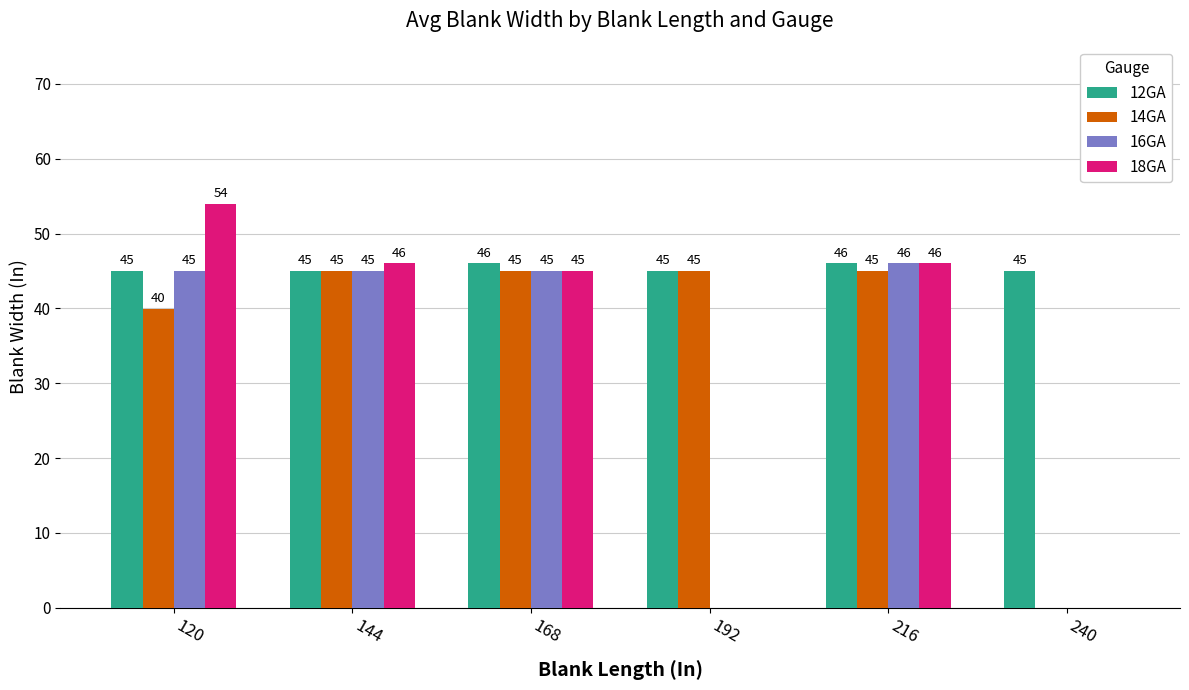

Is it true that 12GA equals 76.5 at 192?

False